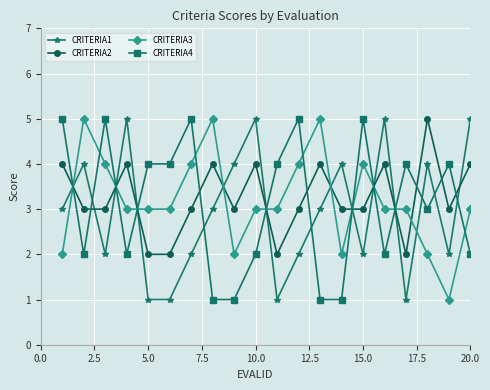

What is the minimum value for CRITERIA2?

2